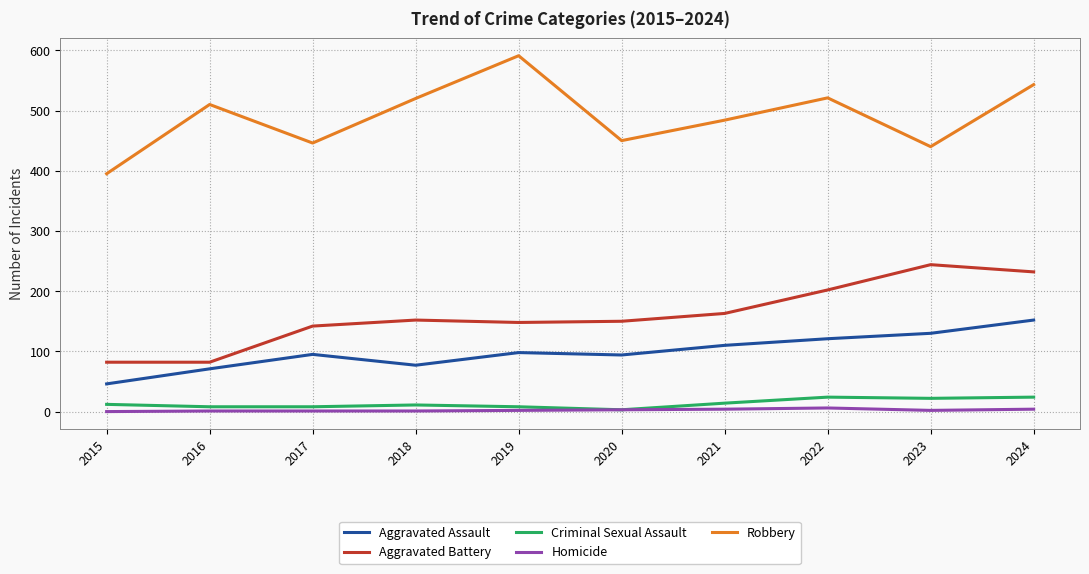

What is the difference between the Robbery values at 2021 and 2023?

44